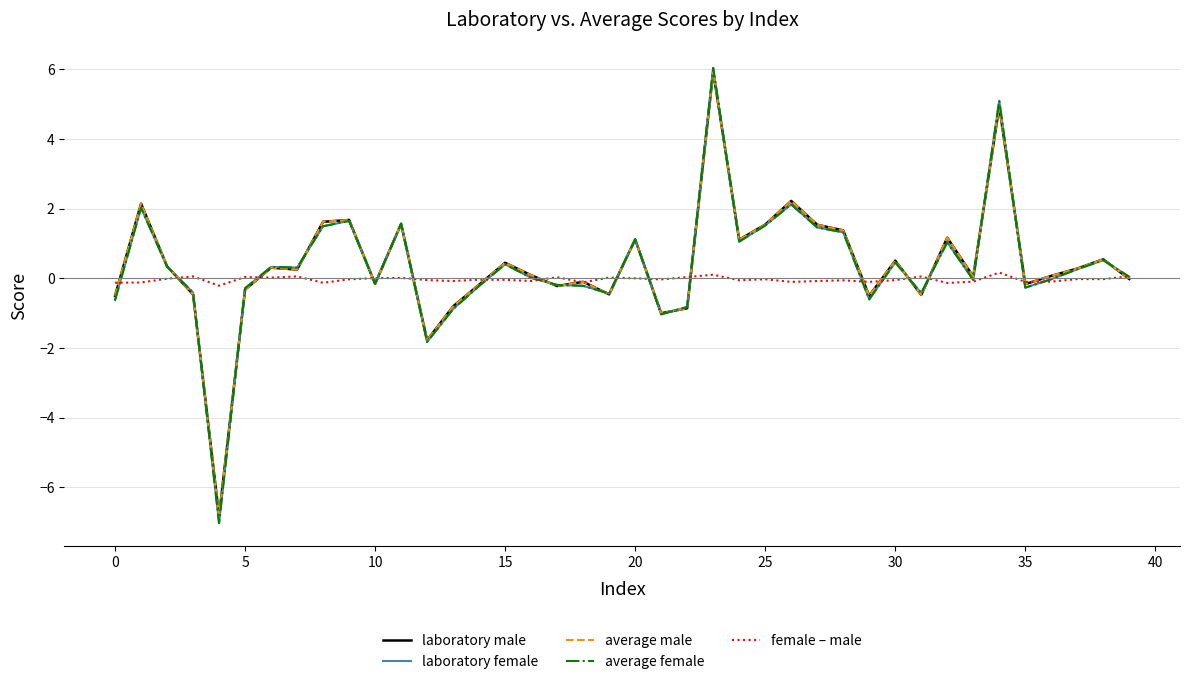

What is the greatest value displayed?

6.0